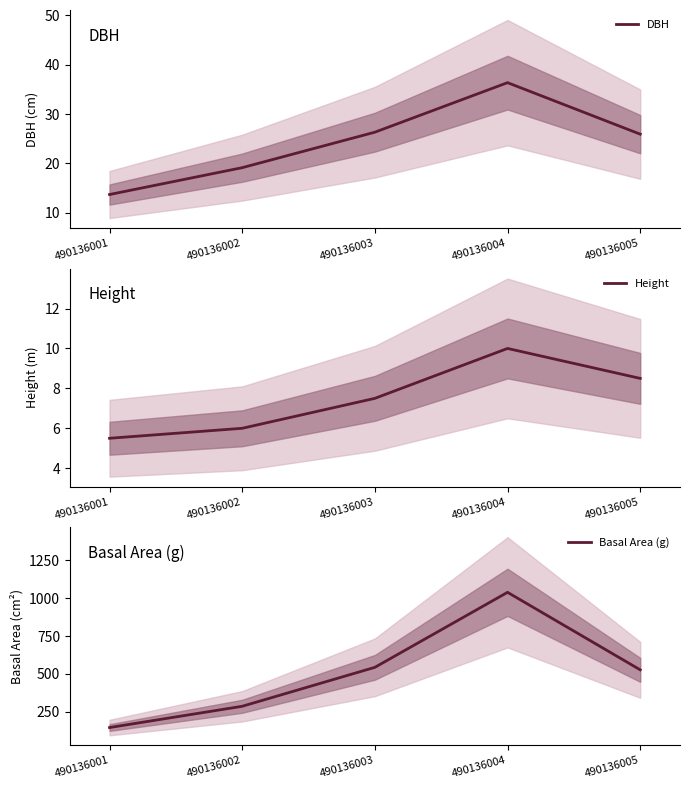

At which category does the chart reach its peak across all series?

490136004